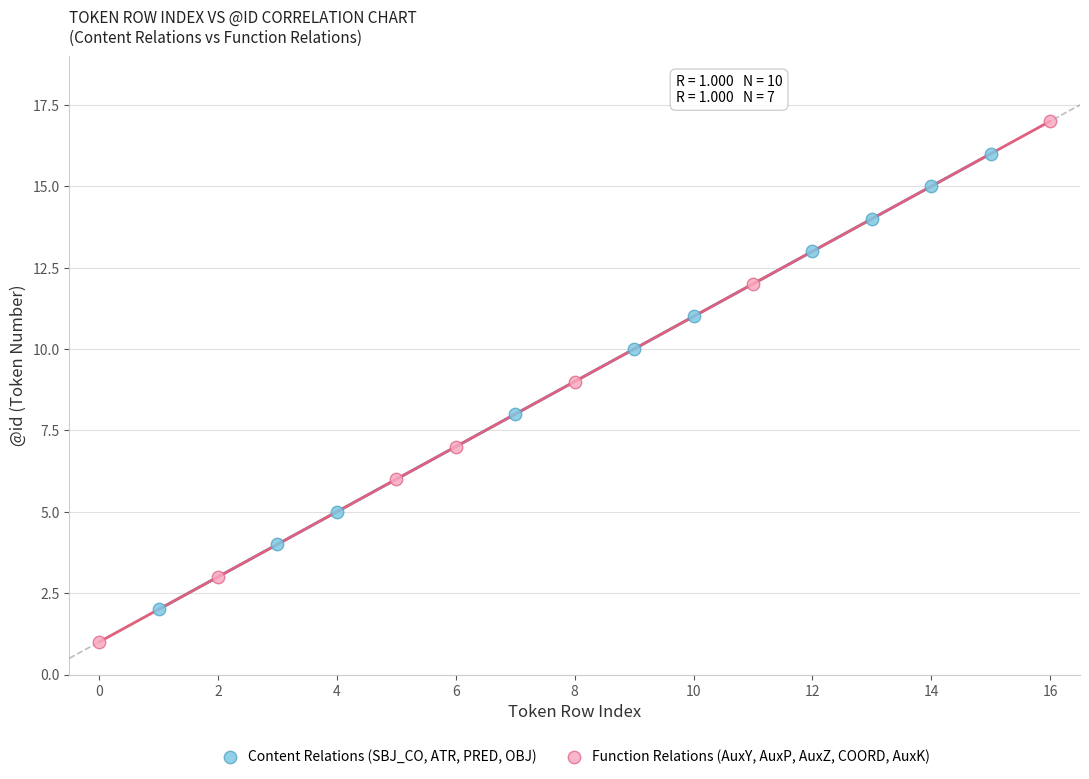

Which series reaches the minimum Y coordinate?

Function Relations (AuxY, AuxP, AuxZ, COORD, AuxK)